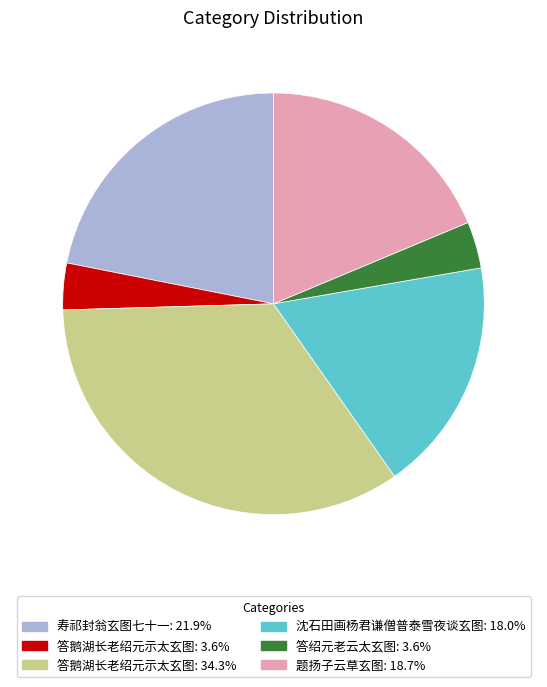

How many slices are in this pie chart?

6